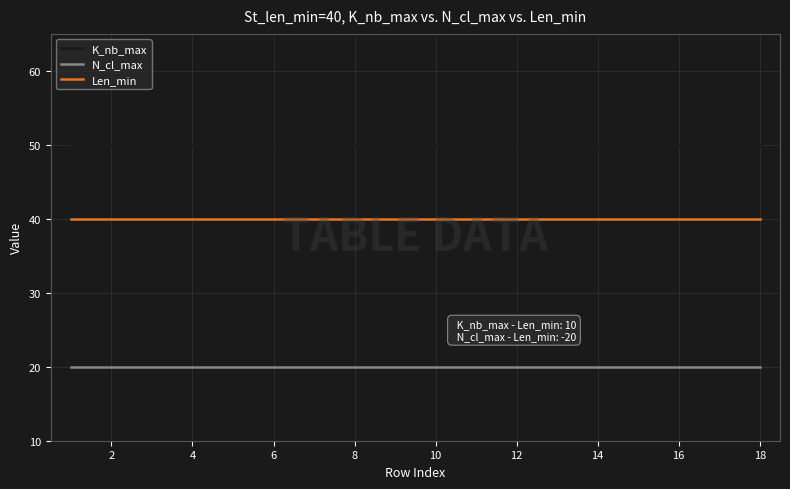

True or false: K_nb_max and N_cl_max cross at least once.

False